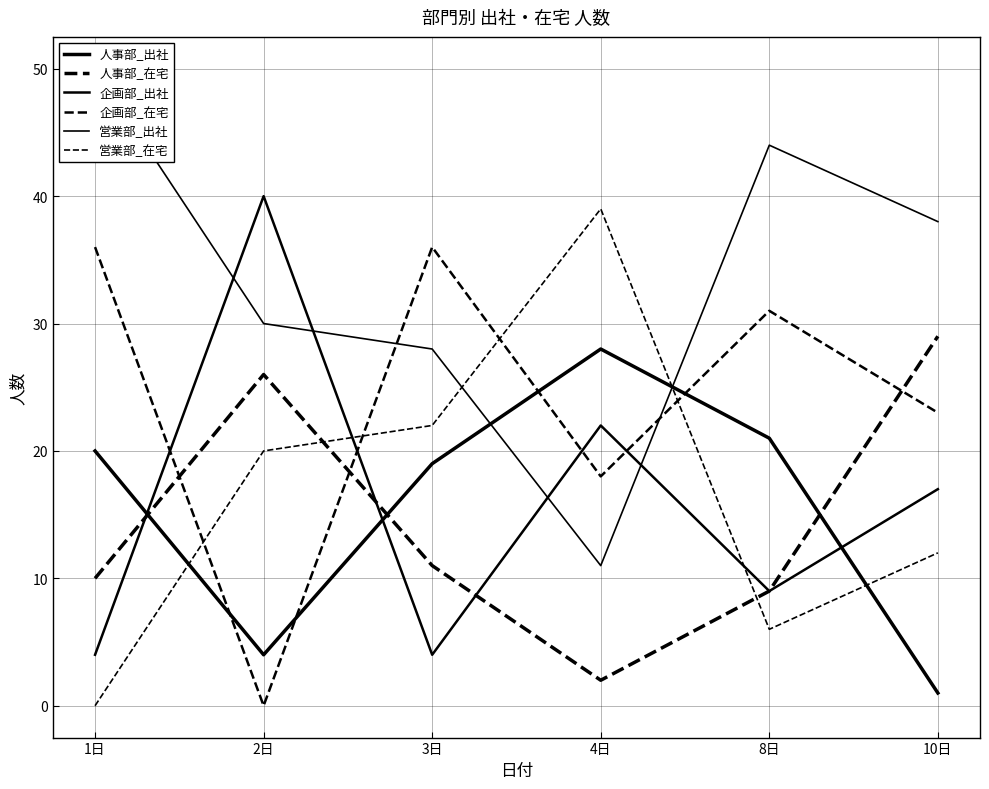

At 3日, list the series in order from smallest to largest.

企画部_出社, 人事部_在宅, 人事部_出社, 営業部_在宅, 営業部_出社, 企画部_在宅